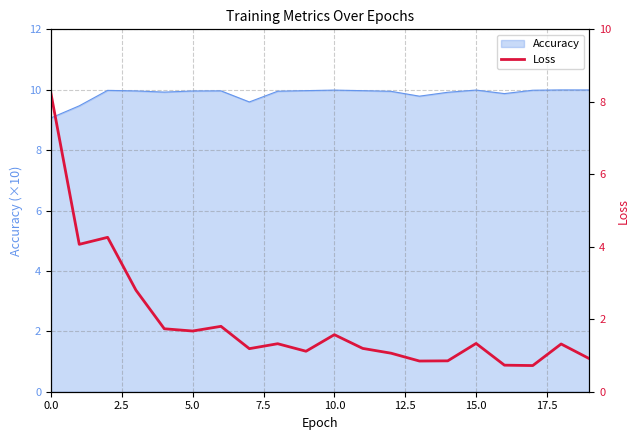

What is the lowest value of the Accuracy series?

9.1